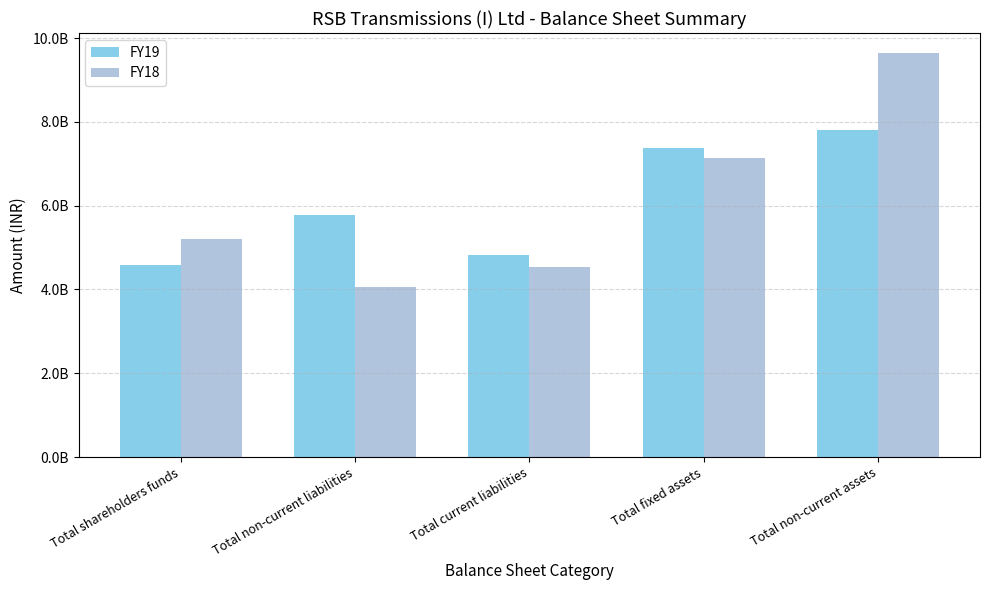

Does the chart contain any negative values?

No